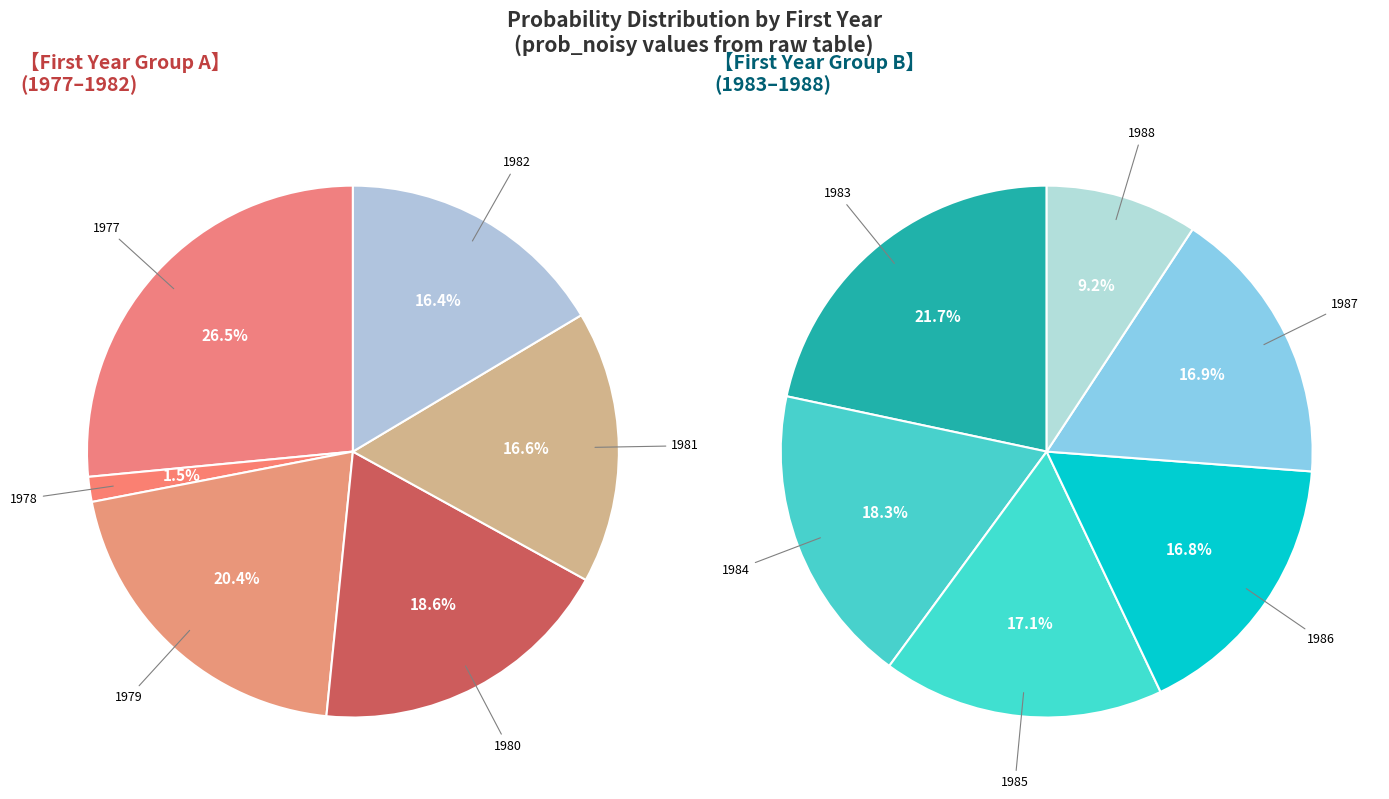

Count the number of slices in the pie.

12